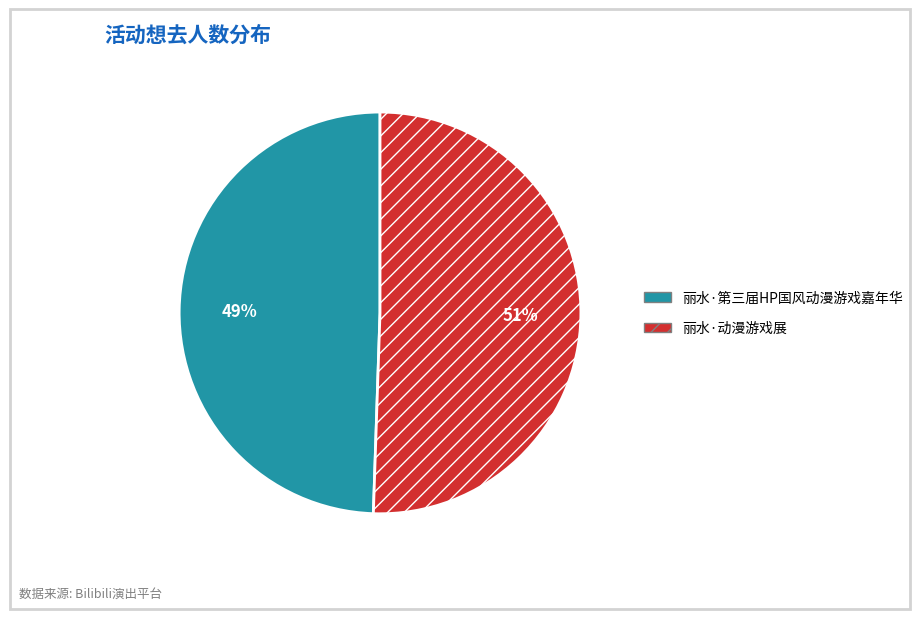

To the nearest percent, what percentage of the pie is 丽水·动漫游戏展?

51%